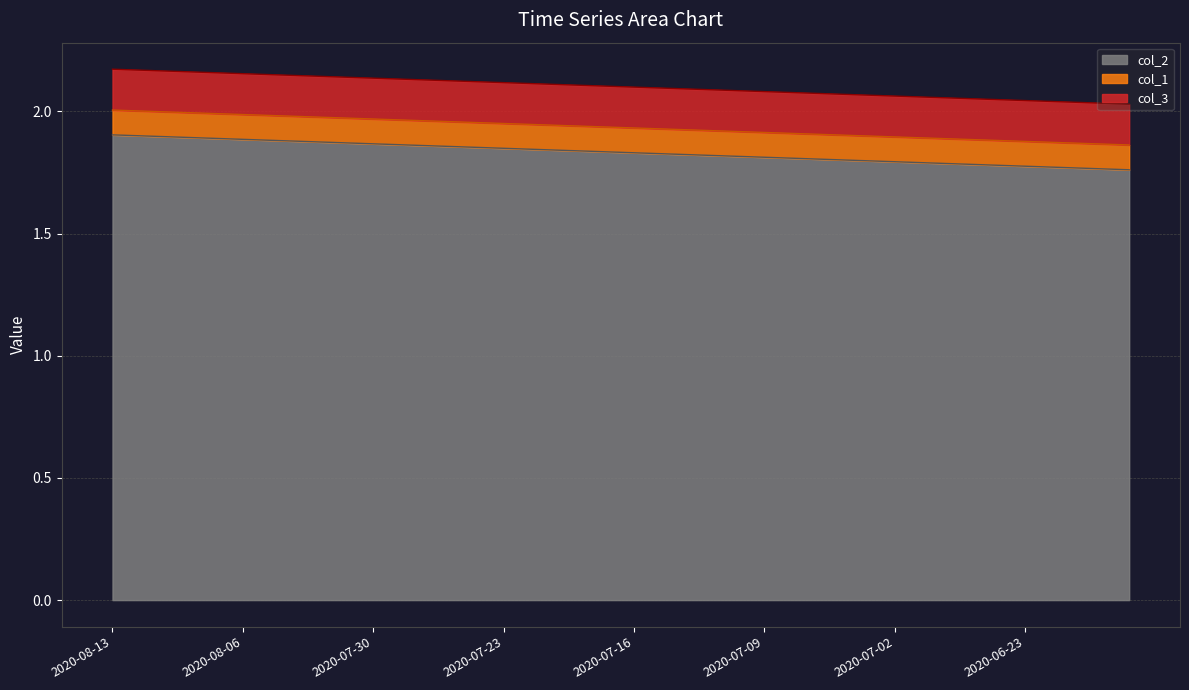

What is the smallest value displayed?

1.8